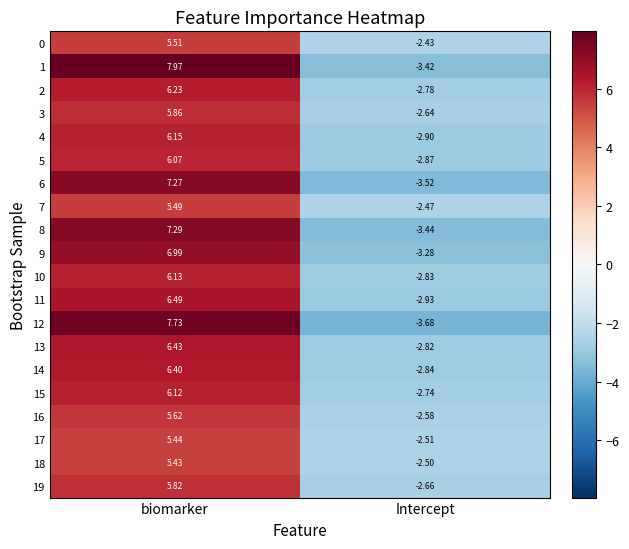

Which series has the widest spread of values?

12